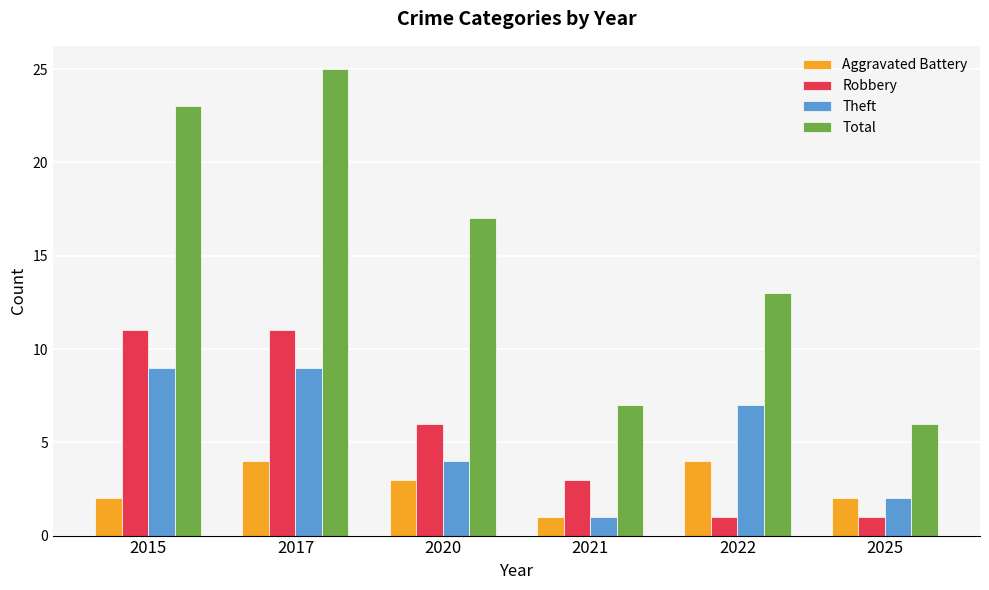

What are all the series names shown in the legend?

Aggravated Battery, Robbery, Theft, Total